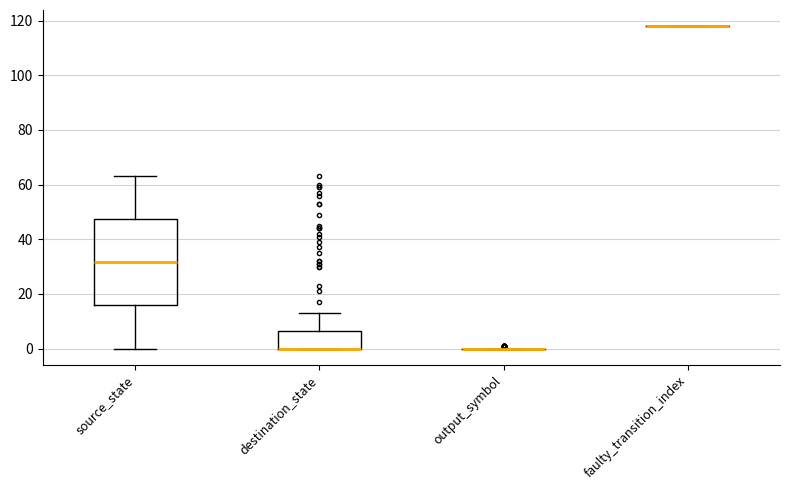

Comparing the boxes themselves (not the whiskers), which one is the tallest?

source_state